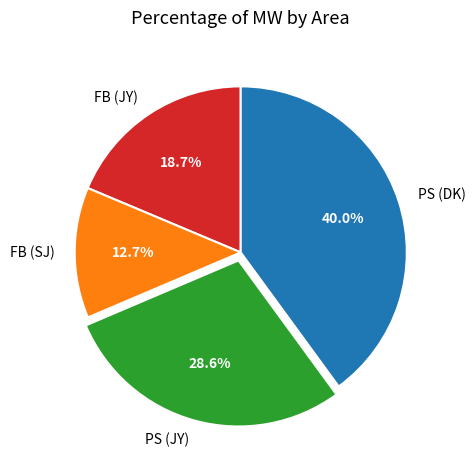

True or false: PS (JY) accounts for 29% of the total.

True